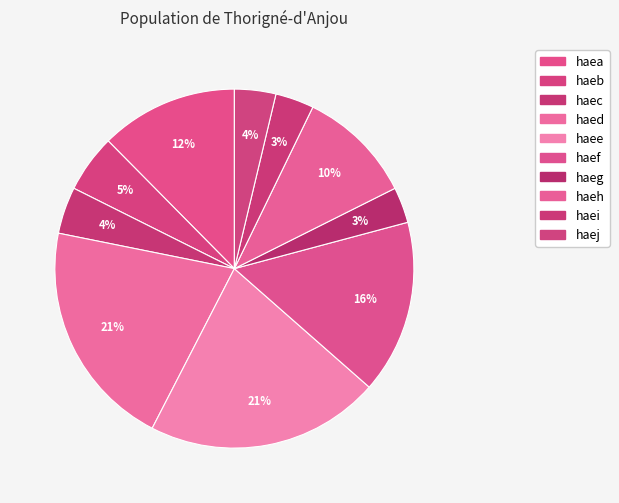

Is the sum of haee and haec greater than half?

No